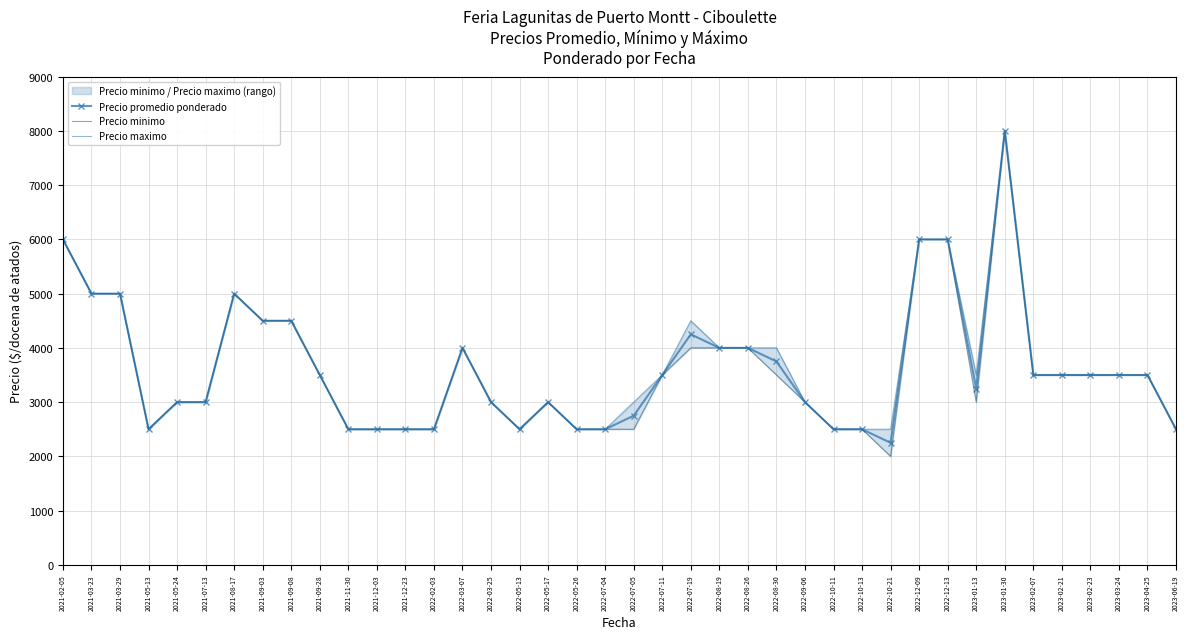

How many categories are shown in the chart?

40